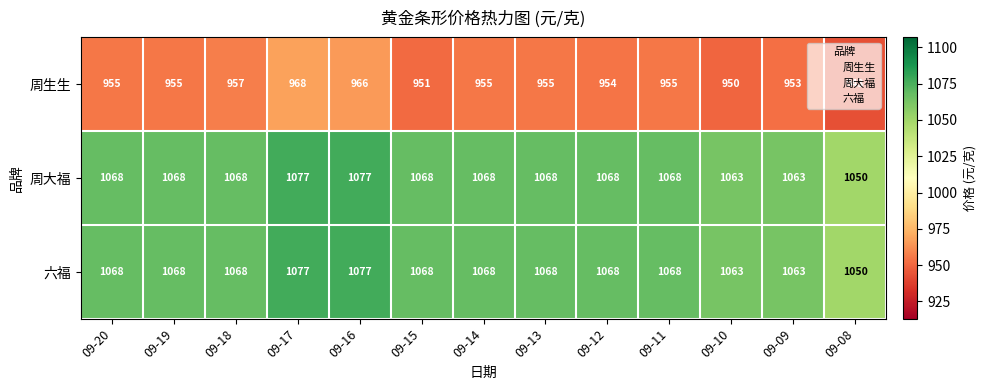

Which label corresponds to the smallest value in the chart?

09-08